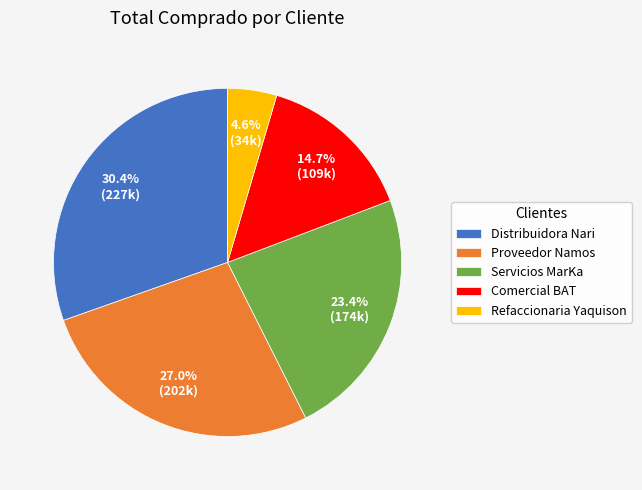

True or false: Comercial BAT accounts for 9% of the total.

False